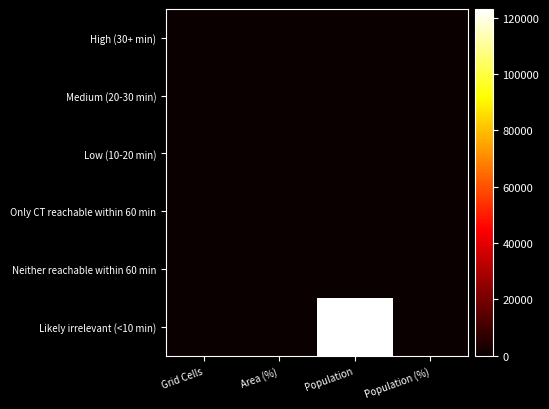

Rank the series by their maximum value, from lowest to highest.

High (30+ min), Medium (20-30 min), Only CT reachable within 60 min, Neither reachable within 60 min, Low (10-20 min), Likely irrelevant (<10 min)